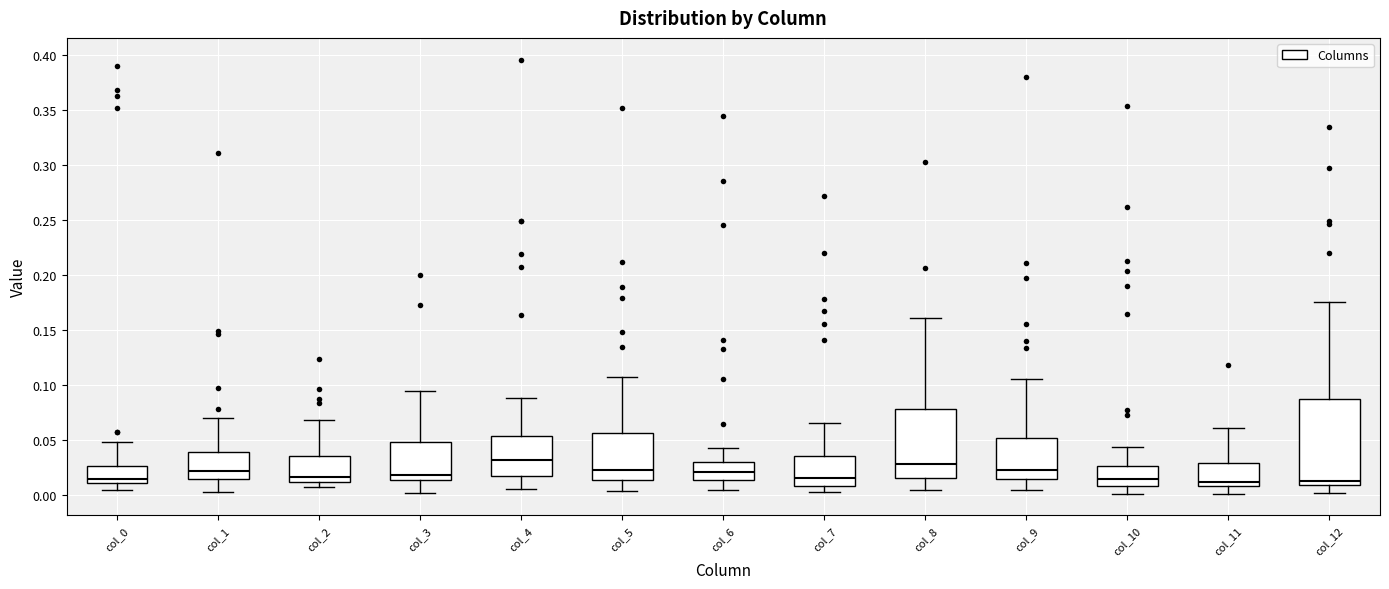

Where does the lower whisker of the box for col_4 end on the y-axis? The values are not printed on the chart, so give them approximately, as read against the axis.

0.005